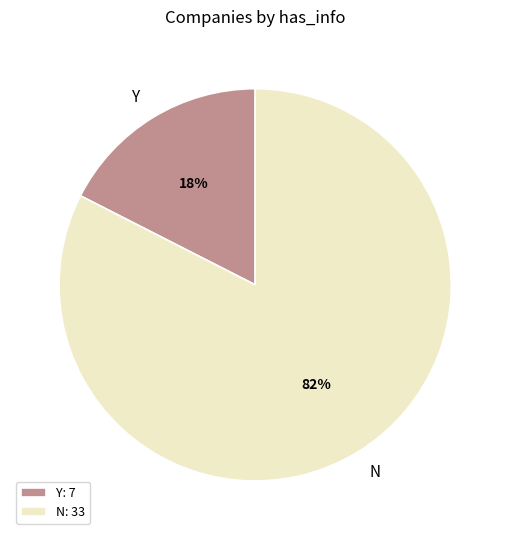

Is it true that N is 73% of the pie?

False